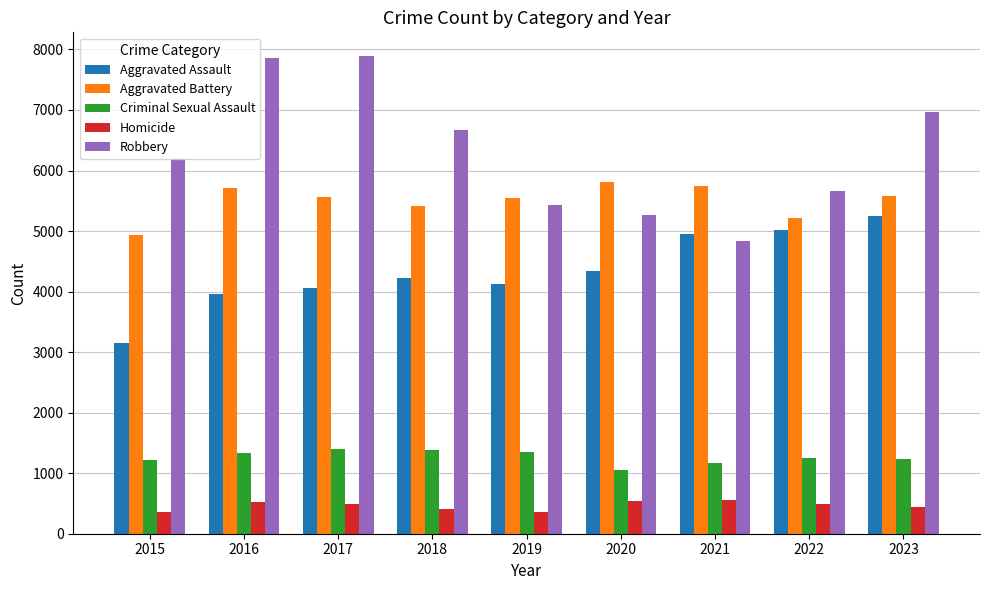

What is the difference between the second highest and second lowest values in the Homicide series?

189